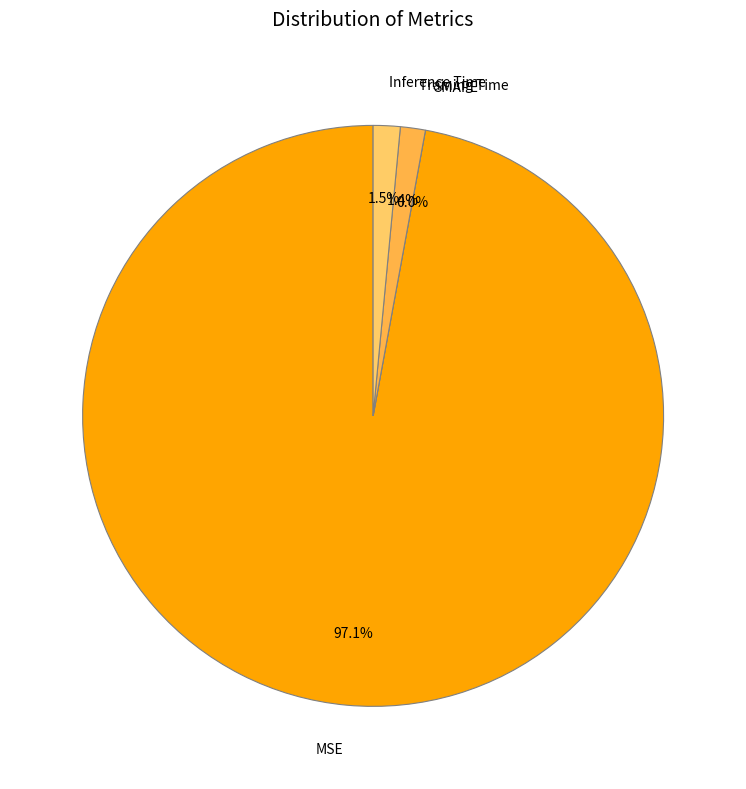

How many slices are in this pie chart?

4